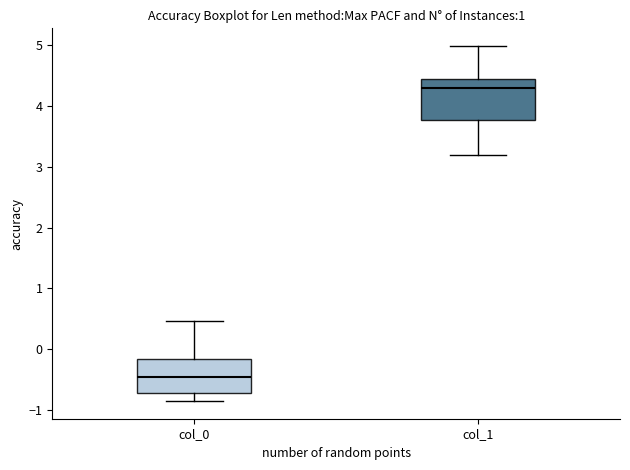

Reading left to right, transcribe this box plot: for each box, give where its median line is, the range the box spans, and where its two whiskers end, as read against the y-axis. The values are not printed on the chart, so give them approximately, as read against the axis.

col_0: median -0.5, box -0.7 to -0.2, whiskers -0.9 to 0.5
col_1: median 4.3, box 3.8 to 4.4, whiskers 3.2 to 5.0